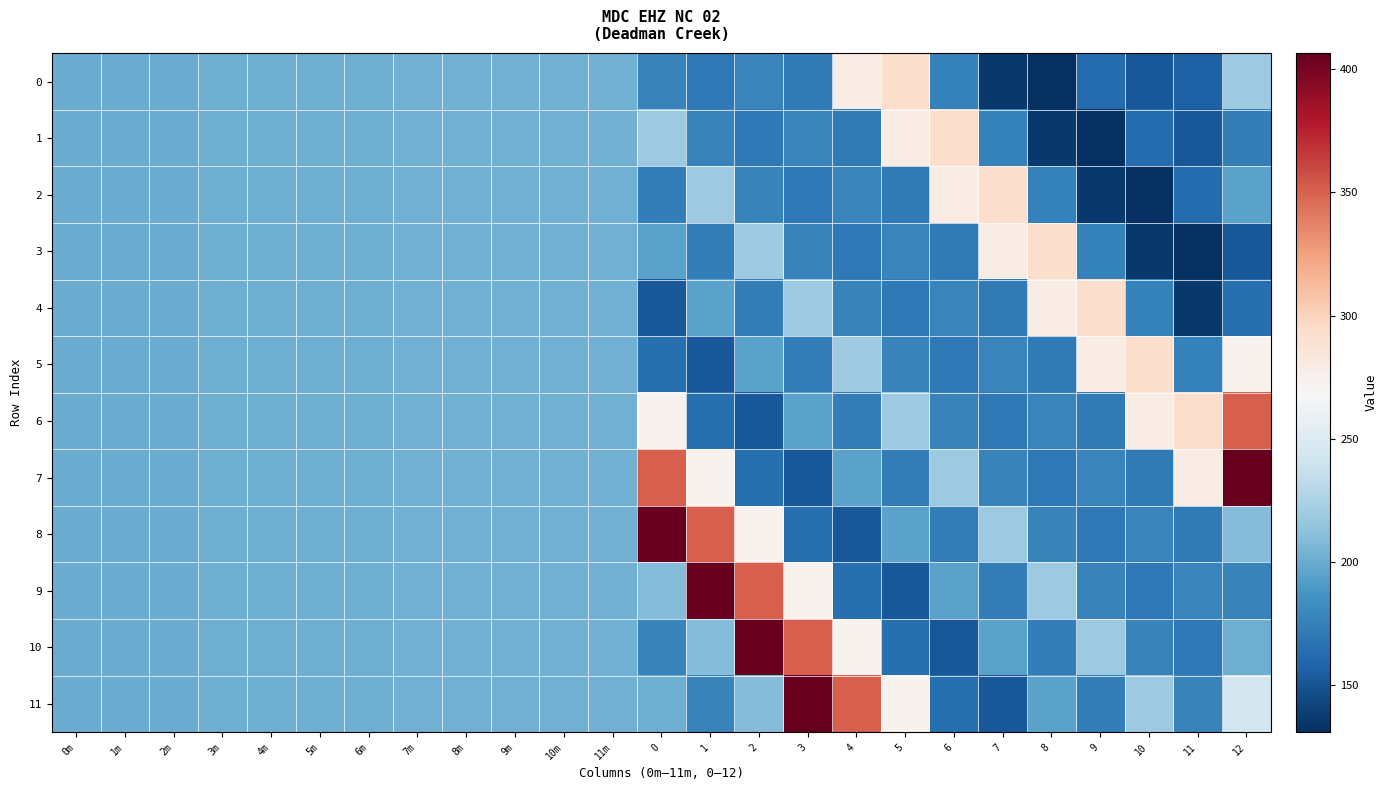

Which series has the largest range (max minus min)?

7